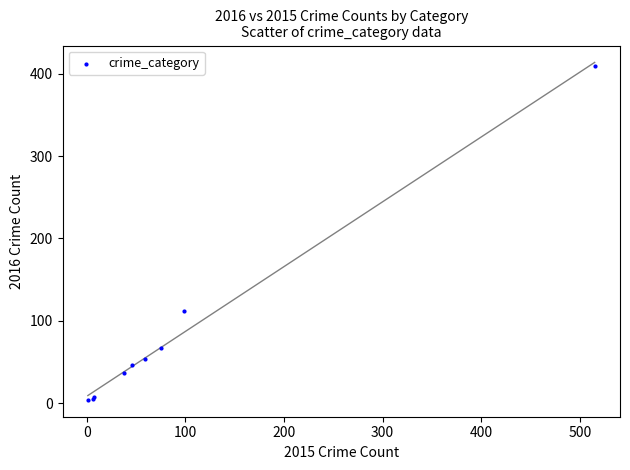

What Y value in the scatter plot is closest to 206?

112